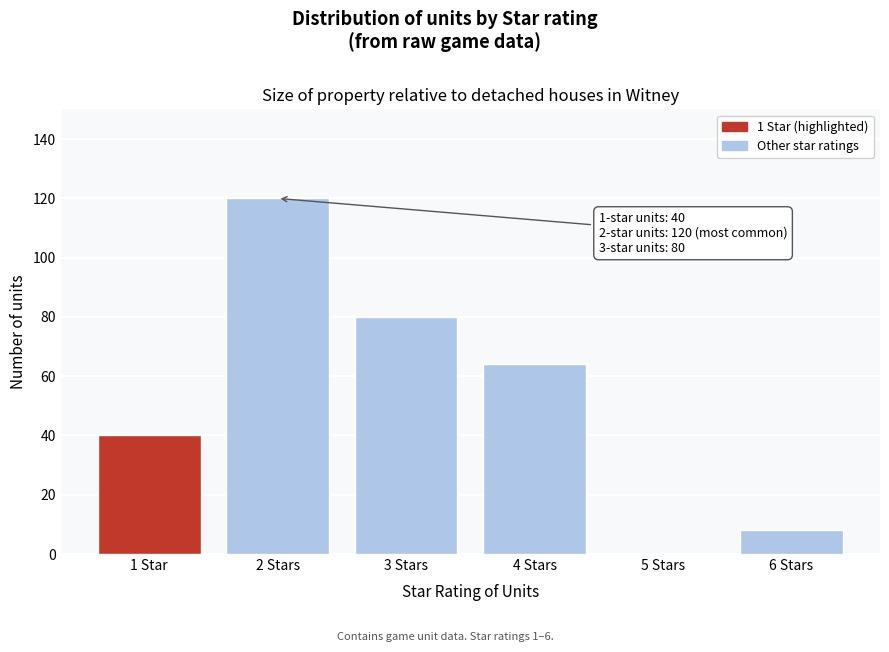

Reading left to right, list all the values displayed in this chart.

1 Star=40	2 Stars=120	3 Stars=80	4 Stars=64	5 Stars=0	6 Stars=8